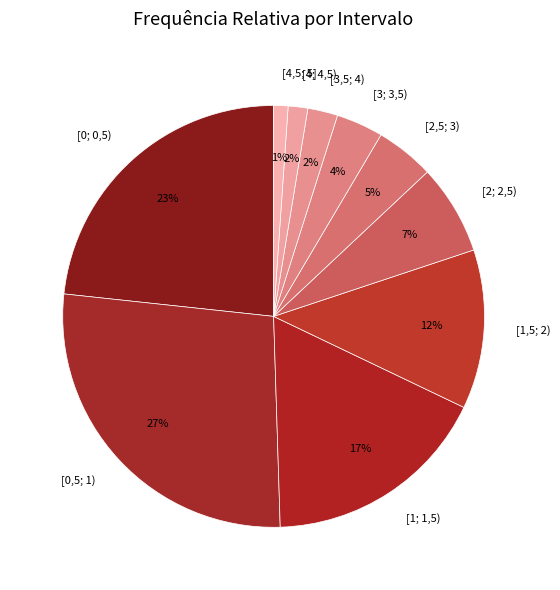

To the nearest percent, what portion does [4,5; 5] represent?

1%